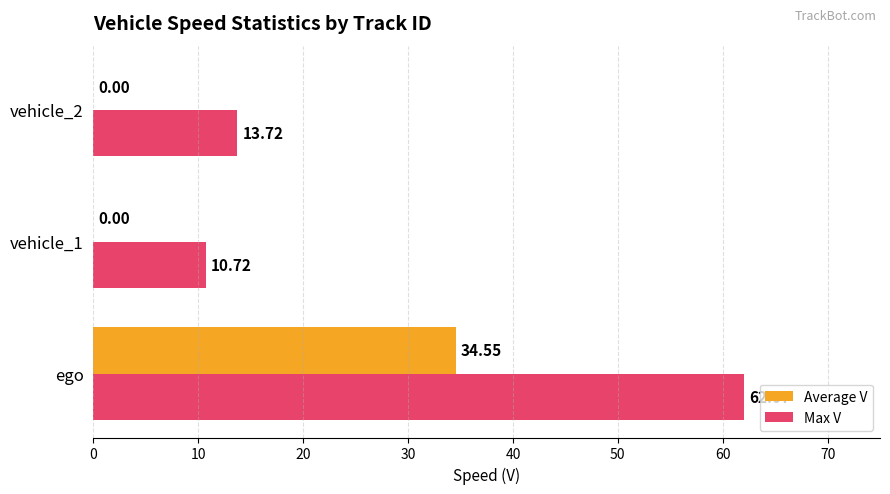

Which category has the highest value in the Max V series?

ego